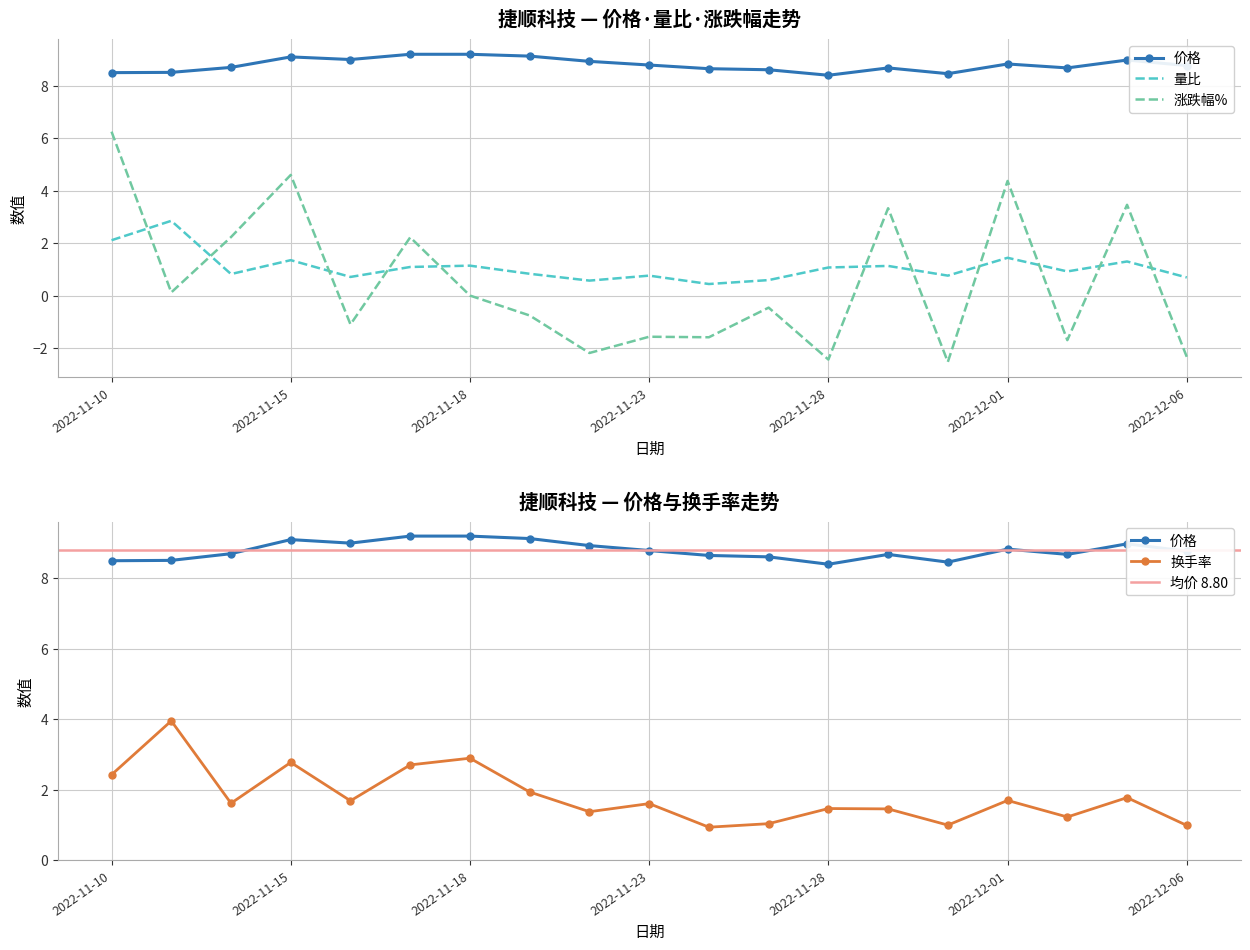

Is it true that 价格 equals 2.8 at 2022-11-10?

False